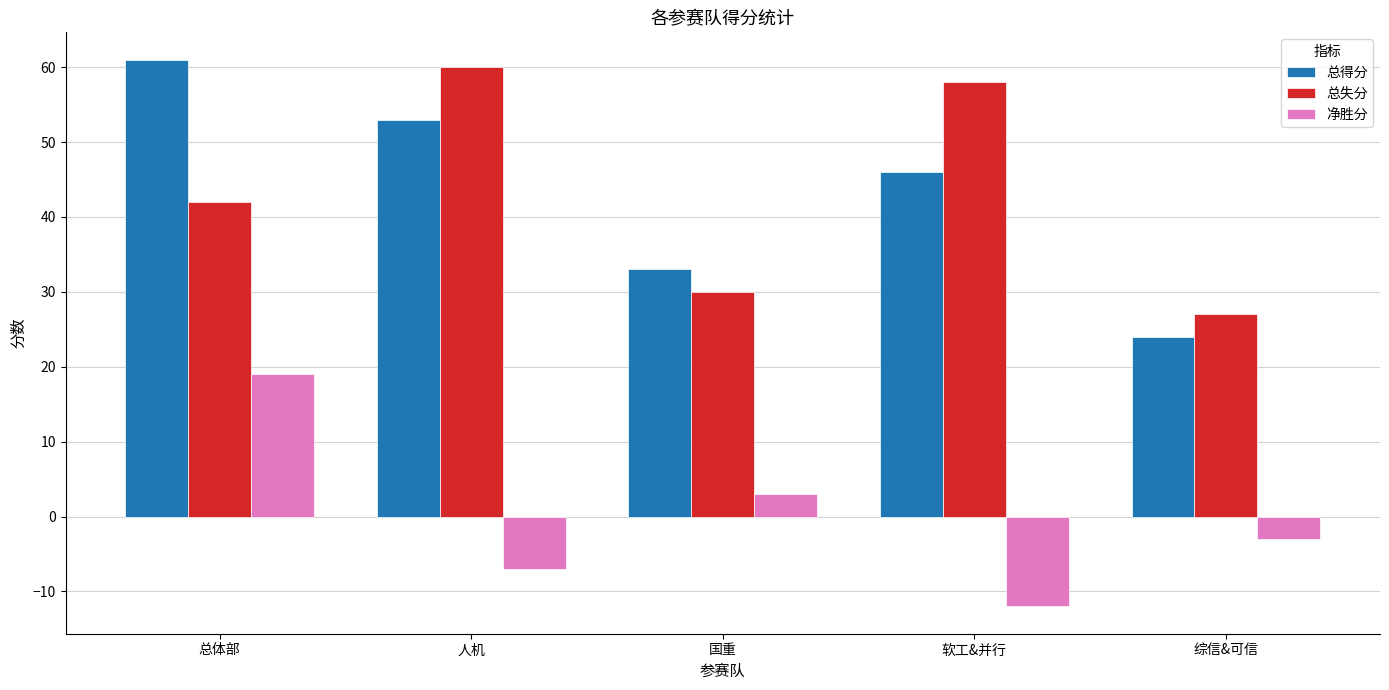

What is the sum of the 净胜分 values at 人机 and 总体部?

12